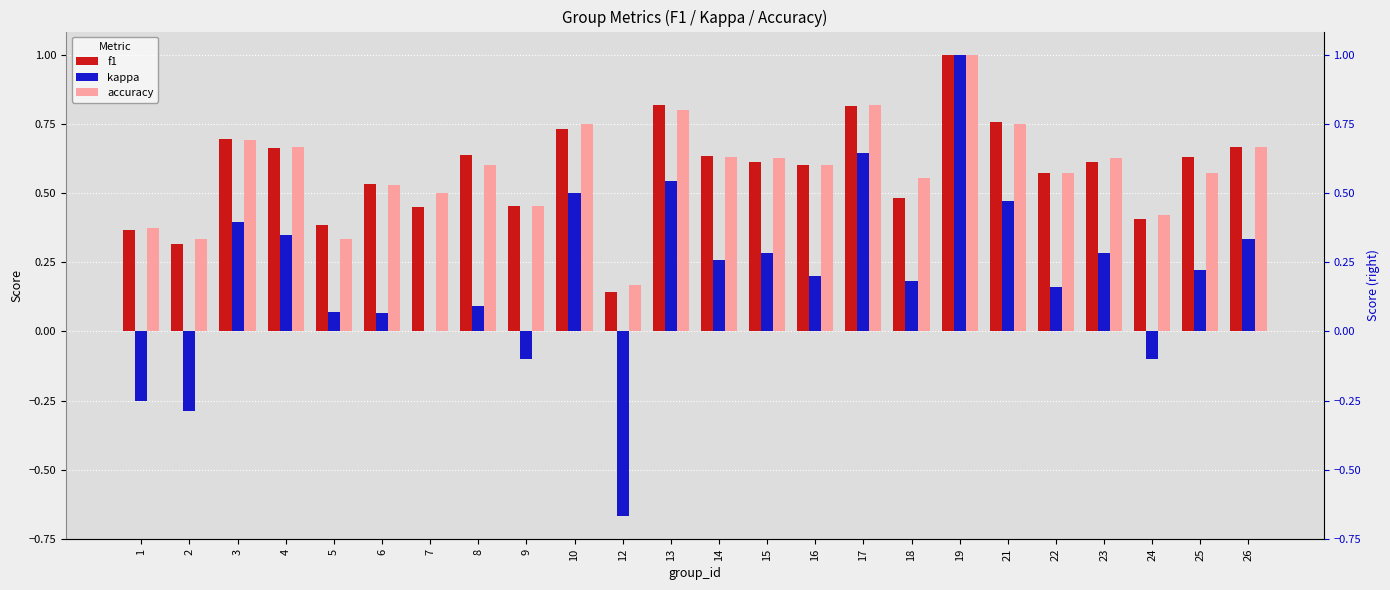

Rank the series at 7 from lowest to highest value.

kappa, f1, accuracy